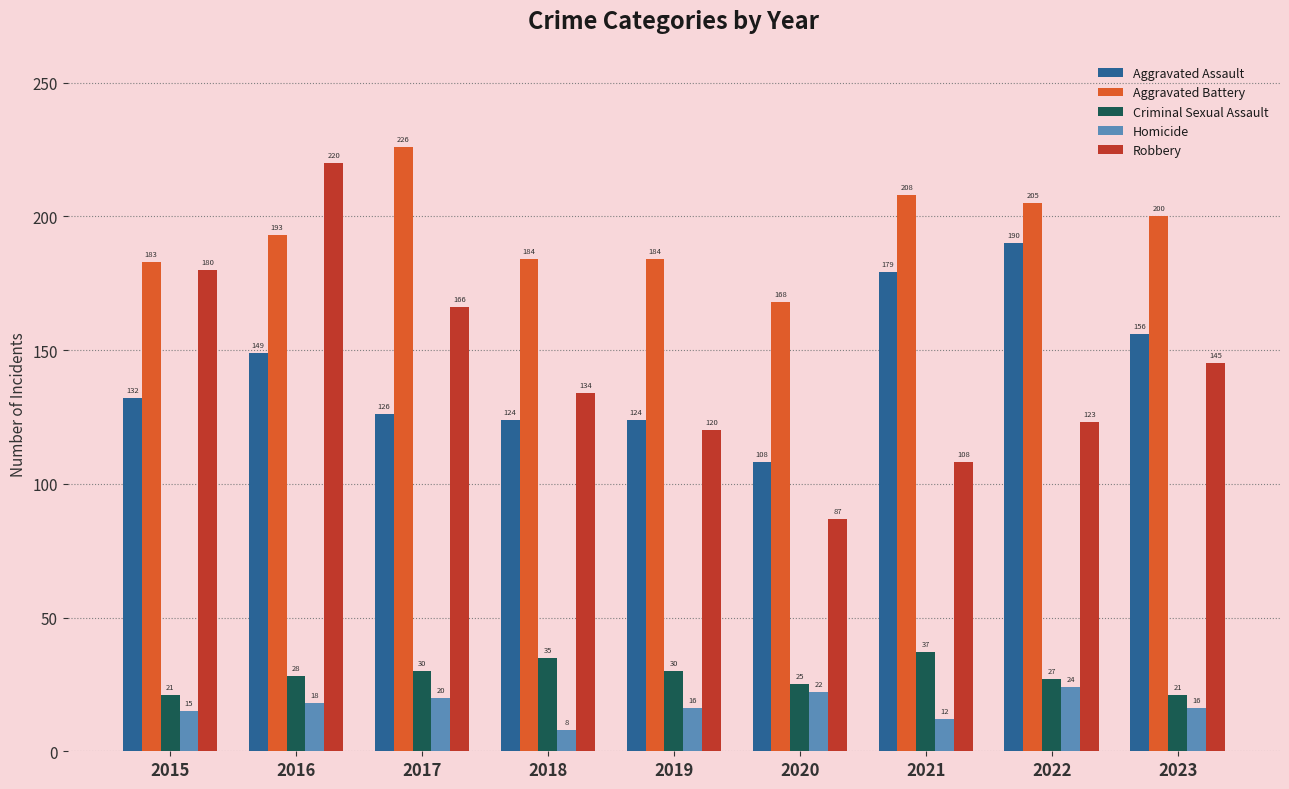

Where is Robbery nearest to the value 153?

2023